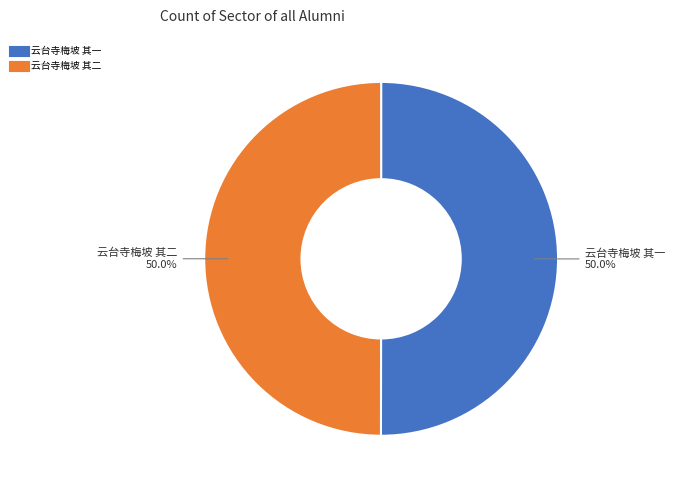

Approximately how many times larger is the value at 云台寺梅坡 其一 compared to 云台寺梅坡 其二?

1.0